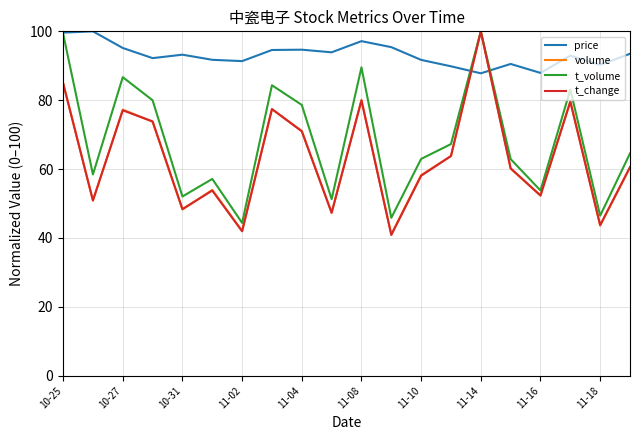

What are all the series names shown in the legend?

price, volume, t_volume, t_change